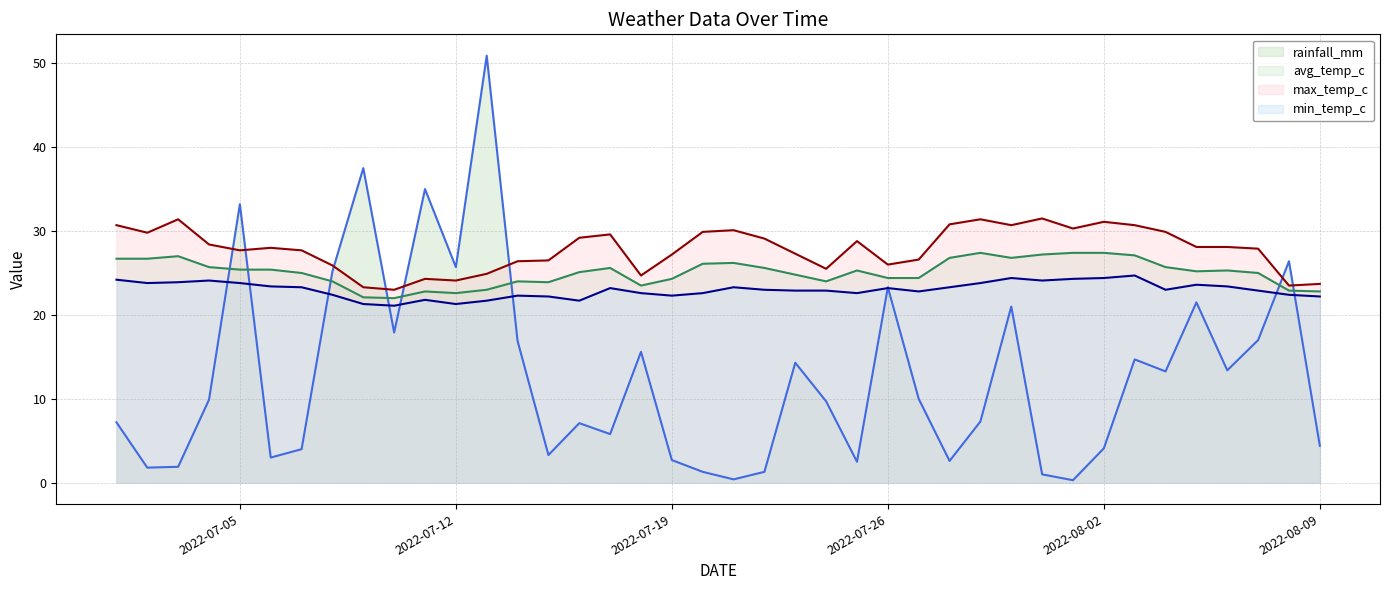

List the labels in order of rainfall_mm value, smallest first.

2022-08-01, 2022-07-21, 2022-07-31, 2022-07-20, 2022-07-22, 2022-07-02, 2022-07-03, 2022-07-25, 2022-07-28, 2022-07-19, 2022-07-06, 2022-07-15, 2022-07-07, 2022-08-02, 2022-08-09, 2022-07-17, 2022-07-16, 2022-07-01, 2022-07-29, 2022-07-24, 2022-07-04, 2022-07-27, 2022-08-04, 2022-08-06, 2022-07-23, 2022-08-03, 2022-07-18, 2022-07-14, 2022-08-07, 2022-07-10, 2022-07-30, 2022-08-05, 2022-07-26, 2022-07-08, 2022-07-12, 2022-08-08, 2022-07-05, 2022-07-11, 2022-07-09, 2022-07-13